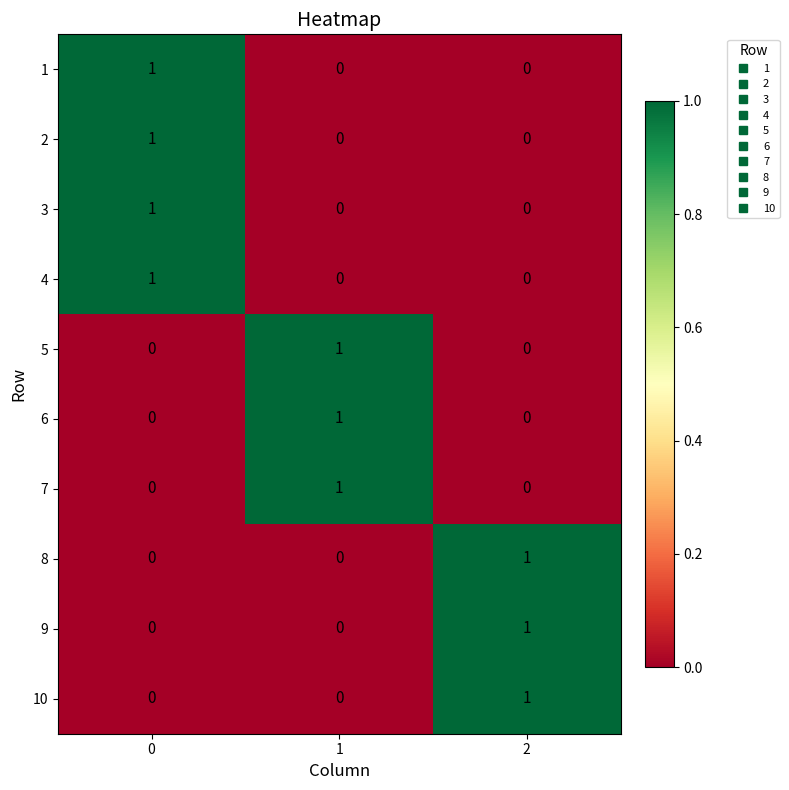

What is the spread (max minus min) of values at 2?

1